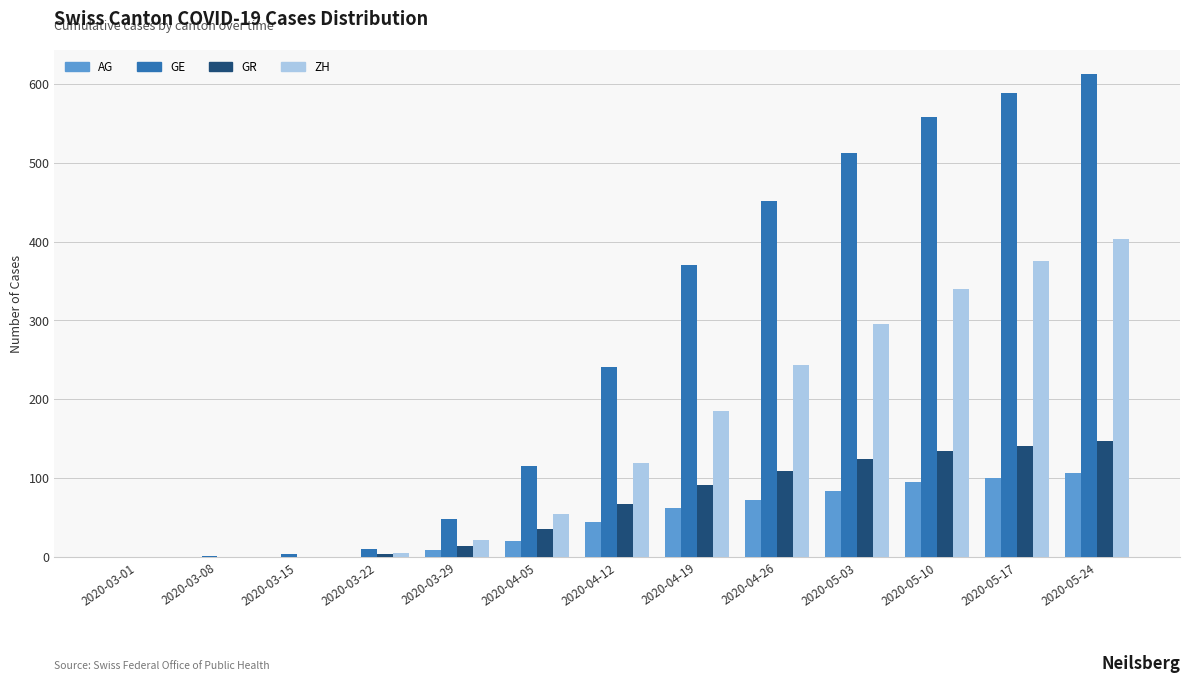

Between 2020-04-19 and 2020-04-26, which series saw the biggest shift?

GE